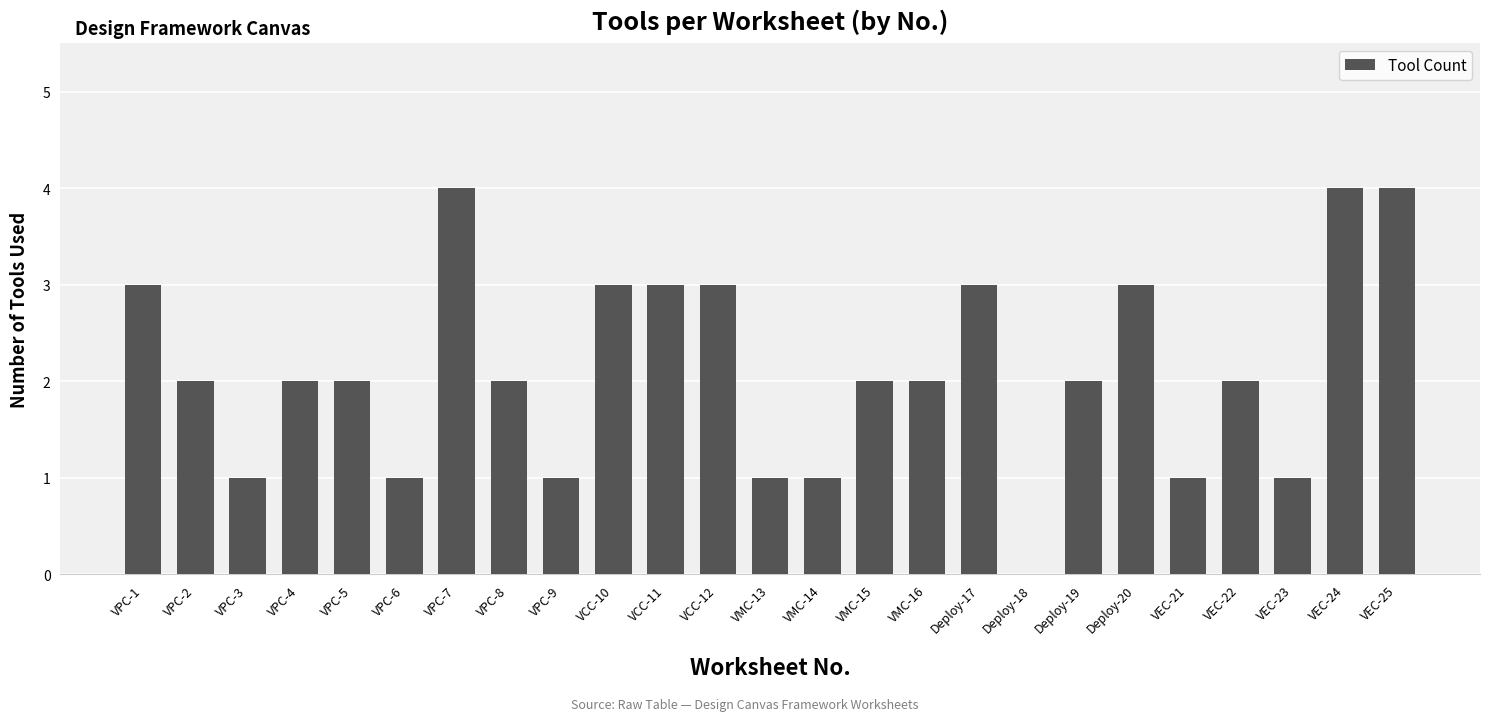

How many values are between 1 and 3?

21